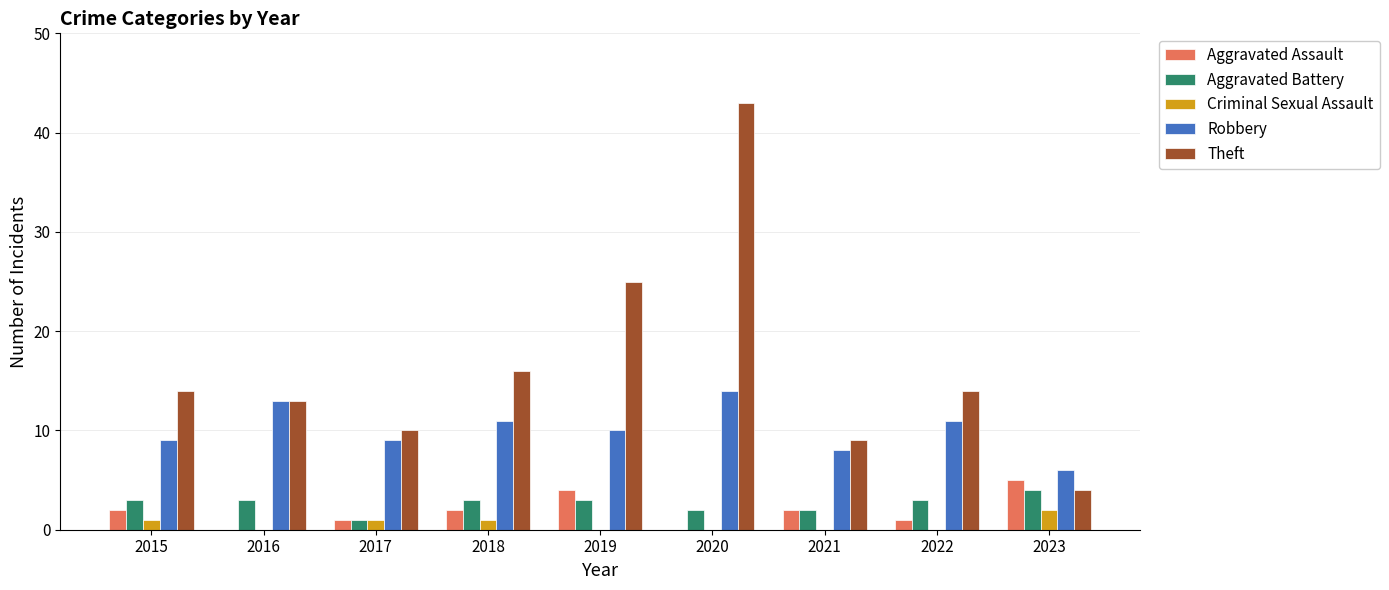

How many data points does each series have?

9